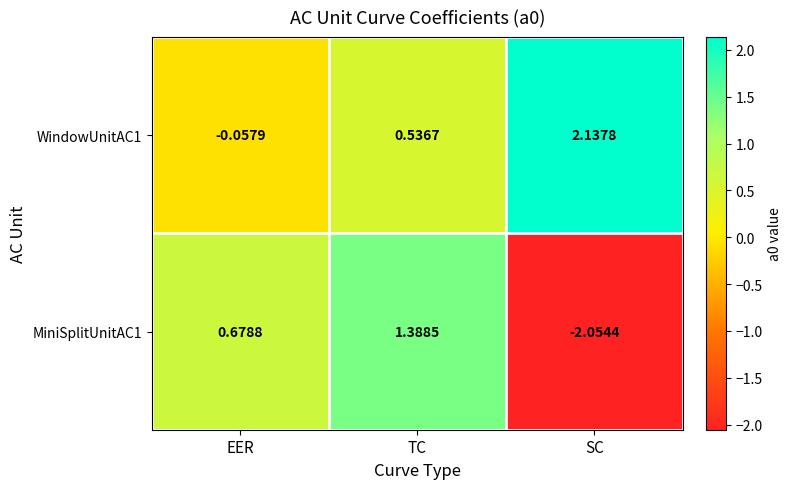

List the labels in order of WindowUnitAC1 value, smallest first.

EER, TC, SC